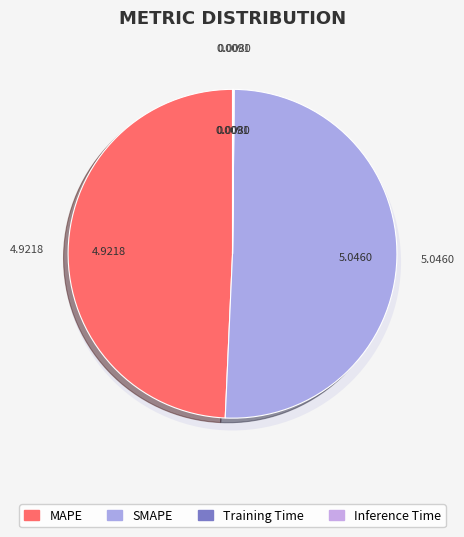

Do Training Time and SMAPE together represent more than half of the pie?

Yes